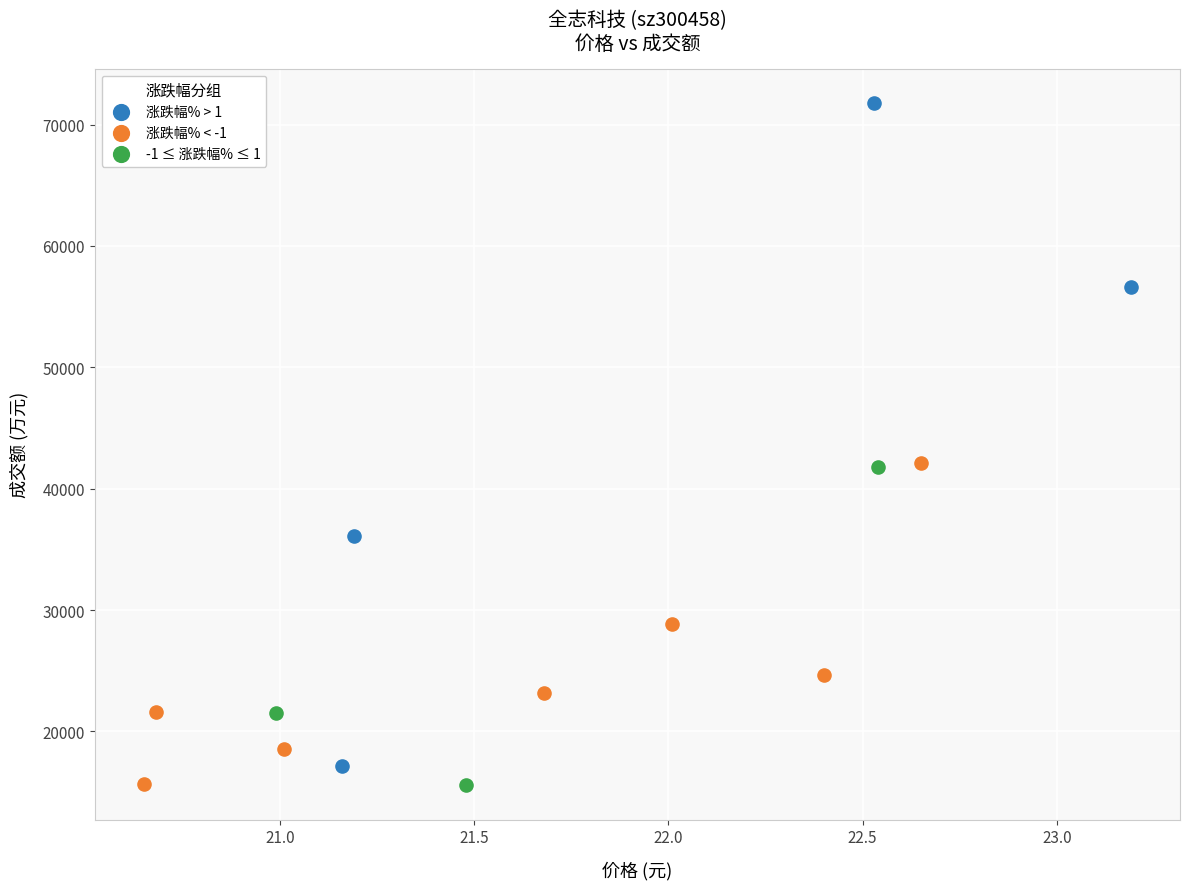

Which series contains the highest Y value?

涨跌幅% > 1